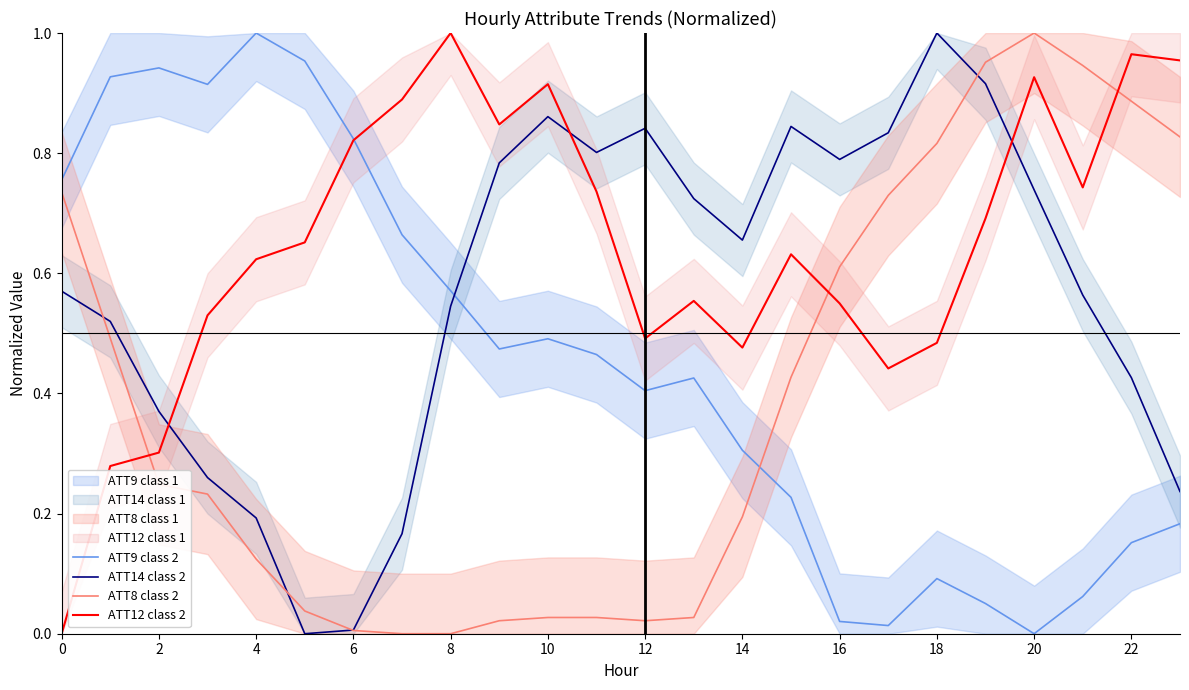

The ATT8 class 2 series shows 0.0 at 6. True or false?

True